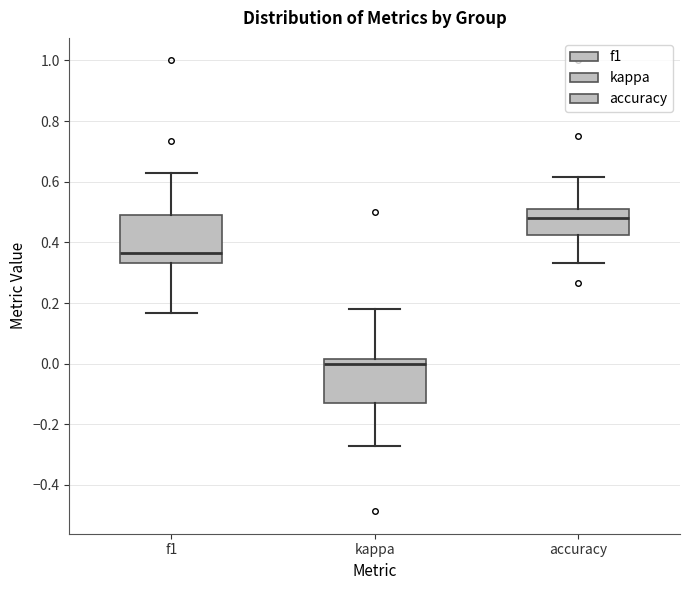

Where does the lower whisker of the box for accuracy end on the y-axis? The values are not printed on the chart, so give them approximately, as read against the axis.

0.34